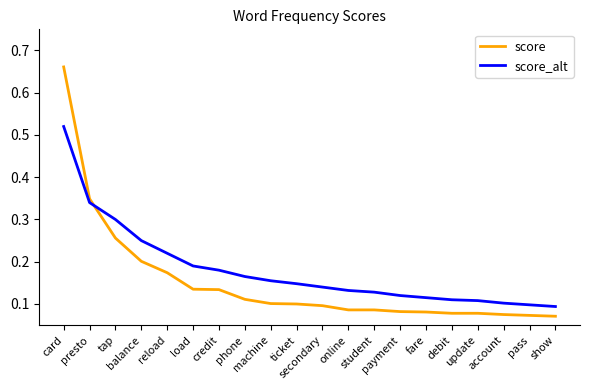

Rank the series by their average value, from highest to lowest.

score_alt, score